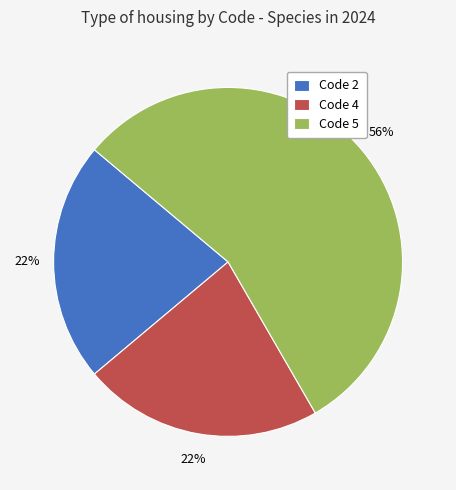

Approximately how many times larger is the value at Code 4 compared to Code 2?

1.0